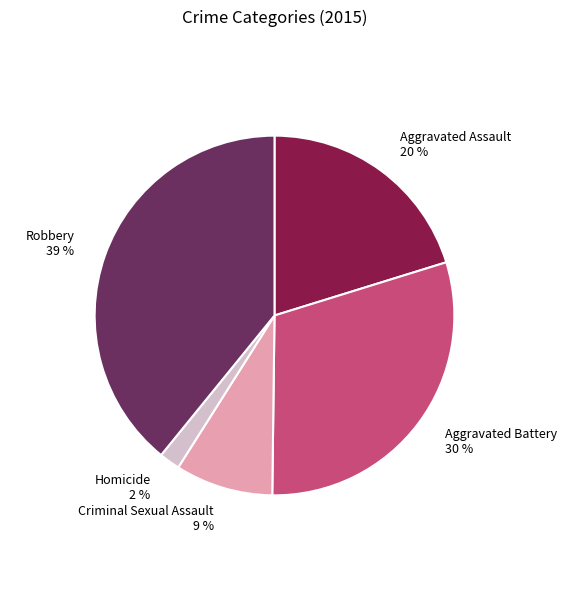

The Aggravated Assault slice represents 33% of the pie. True or false?

False